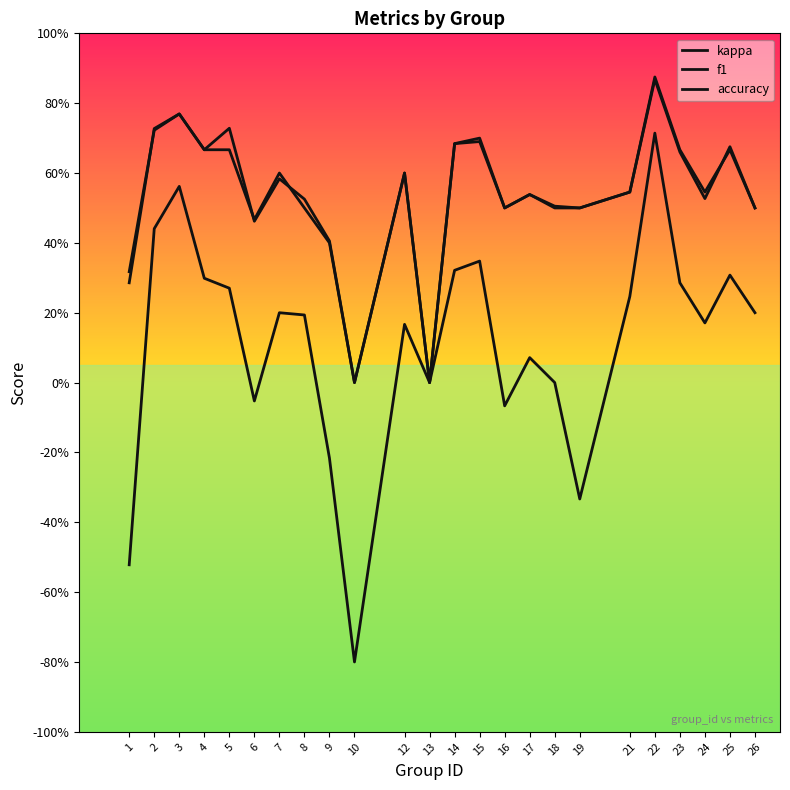

Reading left to right, what are all the values shown in this chart?

kappa: 1=-0.5	2=0.4	3=0.6	4=0.3	5=0.3	6=-0.1	7=0.2	8=0.2	9=-0.2	10=-0.8	12=0.2	13=0.0	14=0.3	15=0.3	16=-0.1	17=0.1	18=0.0	19=-0.3	21=0.2	22=0.7	23=0.3	24=0.2	25=0.3	26=0.2
f1: 1=0.3	2=0.7	3=0.8	4=0.7	5=0.7	6=0.5	7=0.6	8=0.5	9=0.4	10=0.0	12=0.6	13=0.0	14=0.7	15=0.7	16=0.5	17=0.5	18=0.5	19=0.5	21=0.5	22=0.9	23=0.7	24=0.5	25=0.7	26=0.5
accuracy: 1=0.3	2=0.7	3=0.8	4=0.7	5=0.7	6=0.5	7=0.6	8=0.5	9=0.4	10=0.0	12=0.6	13=0.0	14=0.7	15=0.7	16=0.5	17=0.5	18=0.5	19=0.5	21=0.5	22=0.9	23=0.7	24=0.5	25=0.7	26=0.5